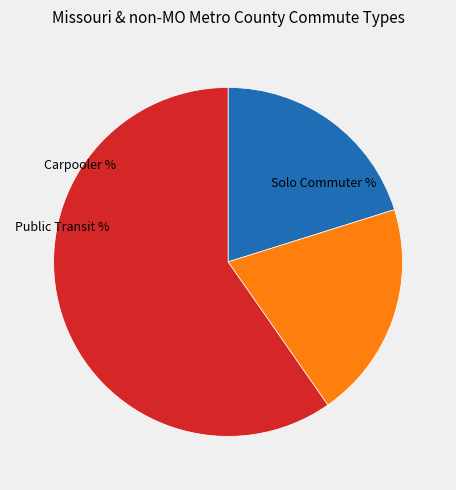

Does any single category account for the majority?

Yes